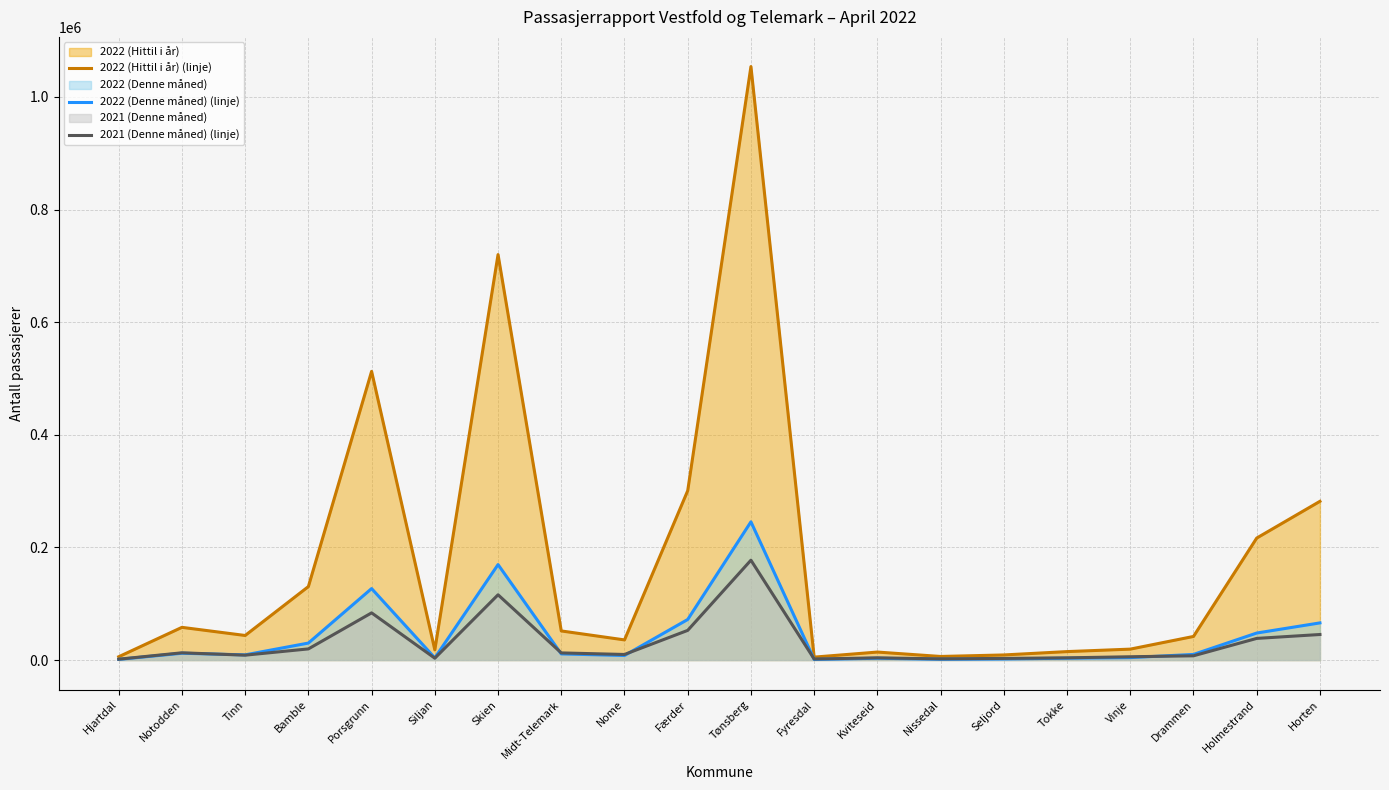

What is the difference between the 2022 (Denne måned) (linje) values at Færder and Hjartdal?

70847